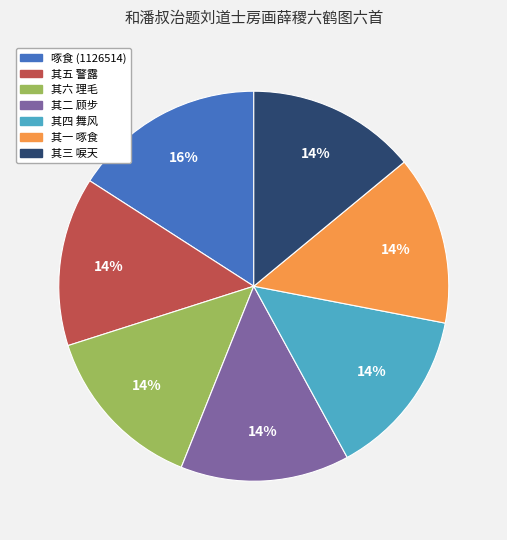

Combined, do 其四 舞风 and 其二 顾步 account for over 50%?

No